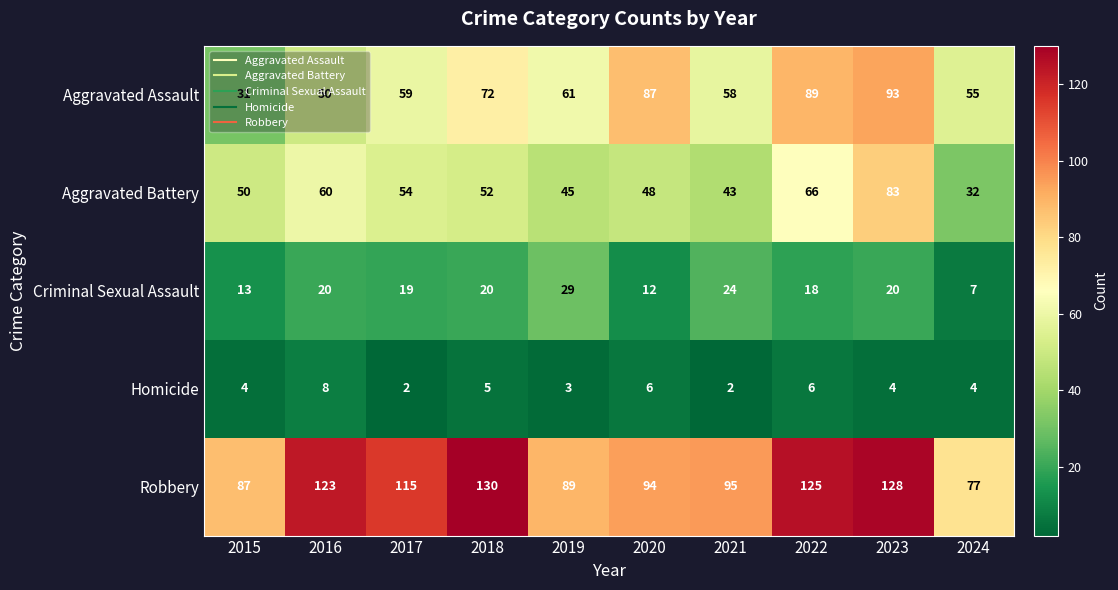

List the series in order of their peak value, lowest first.

Homicide, Criminal Sexual Assault, Aggravated Battery, Aggravated Assault, Robbery